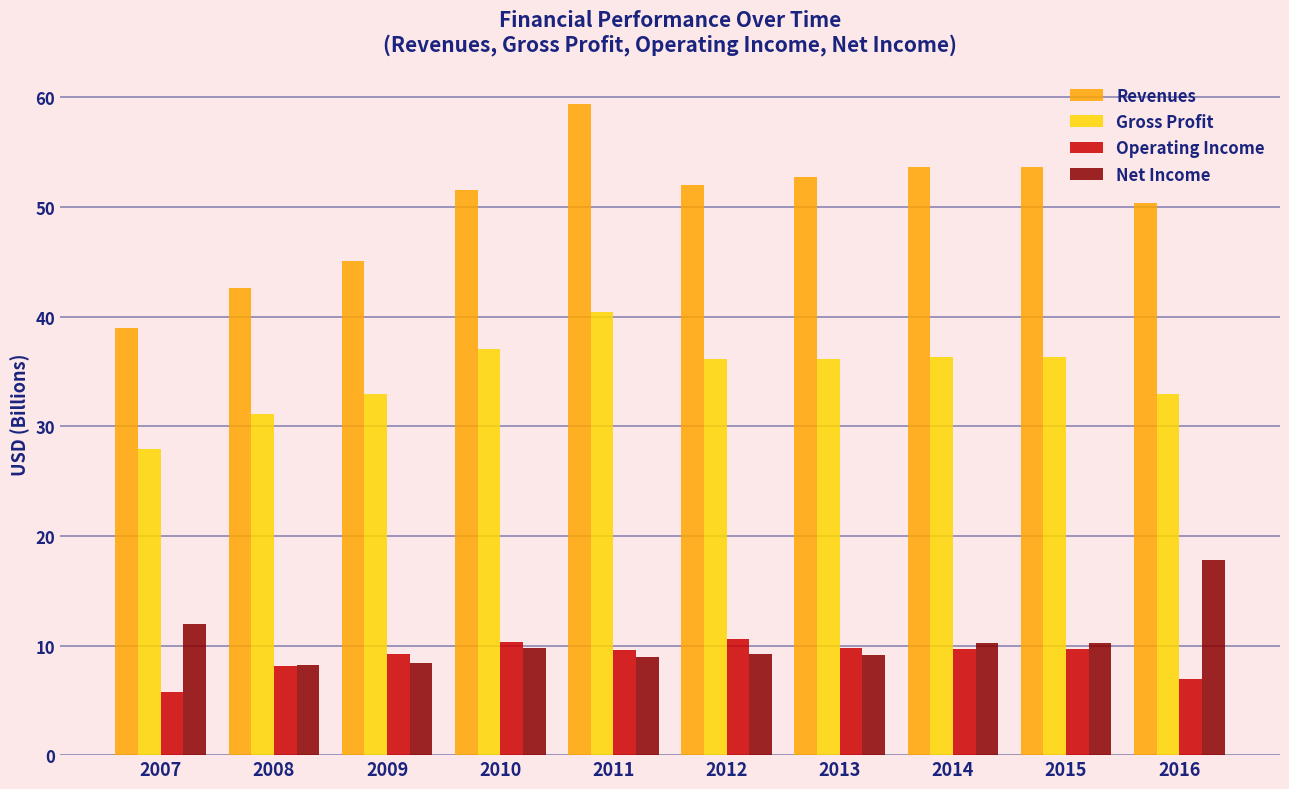

What is the value of the Net Income bar at the 4th from the left?

9.8